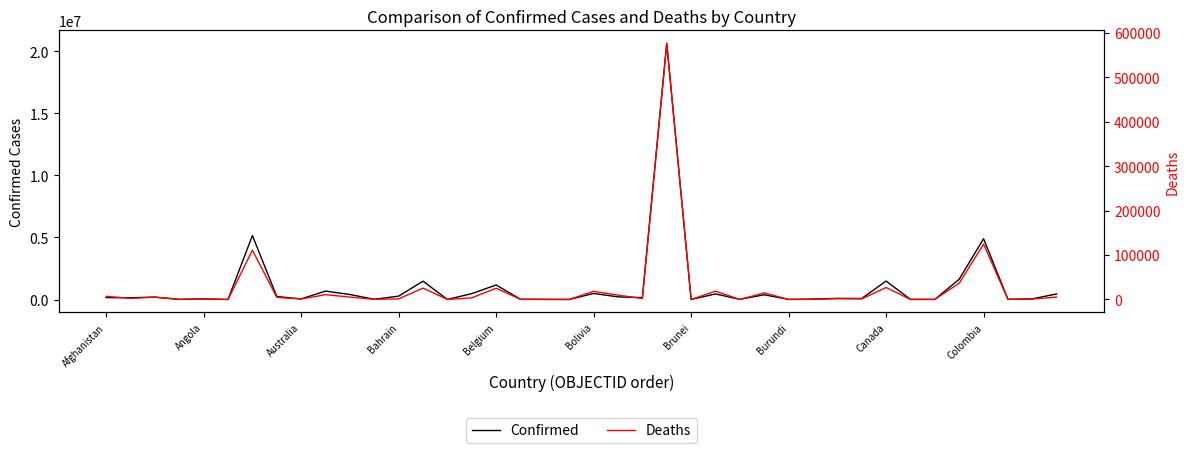

Is the value of Deaths at 10 greater than the value of Confirmed at 11?

No